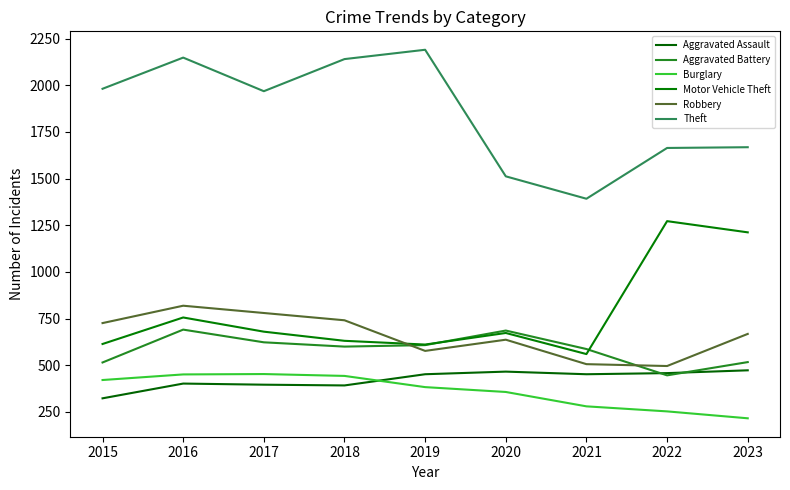

True or false: Robbery and Burglary cross at least once.

False